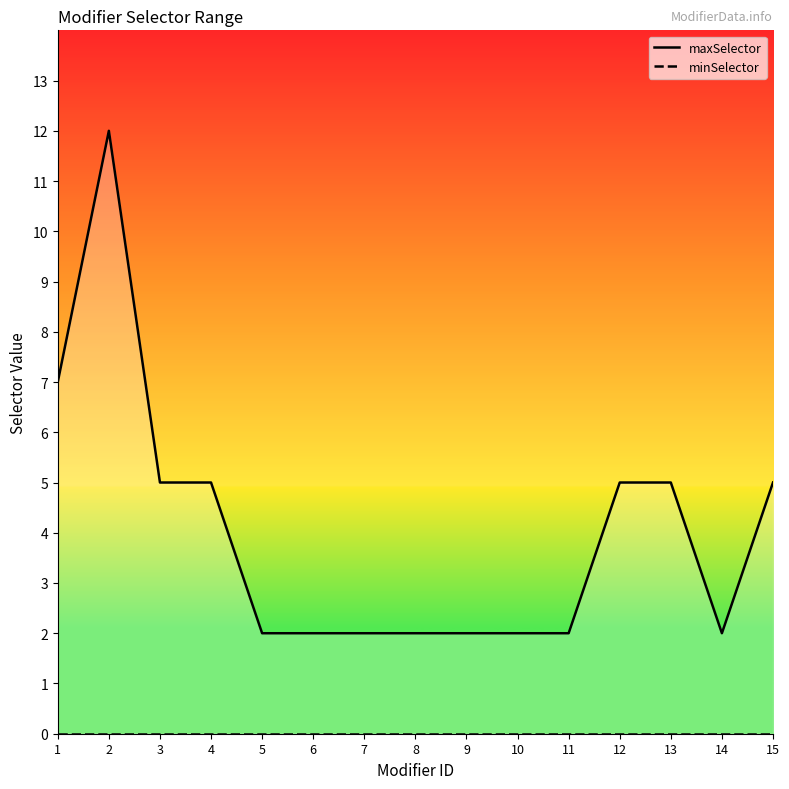

True or false: maxSelector and minSelector intersect in this chart.

False